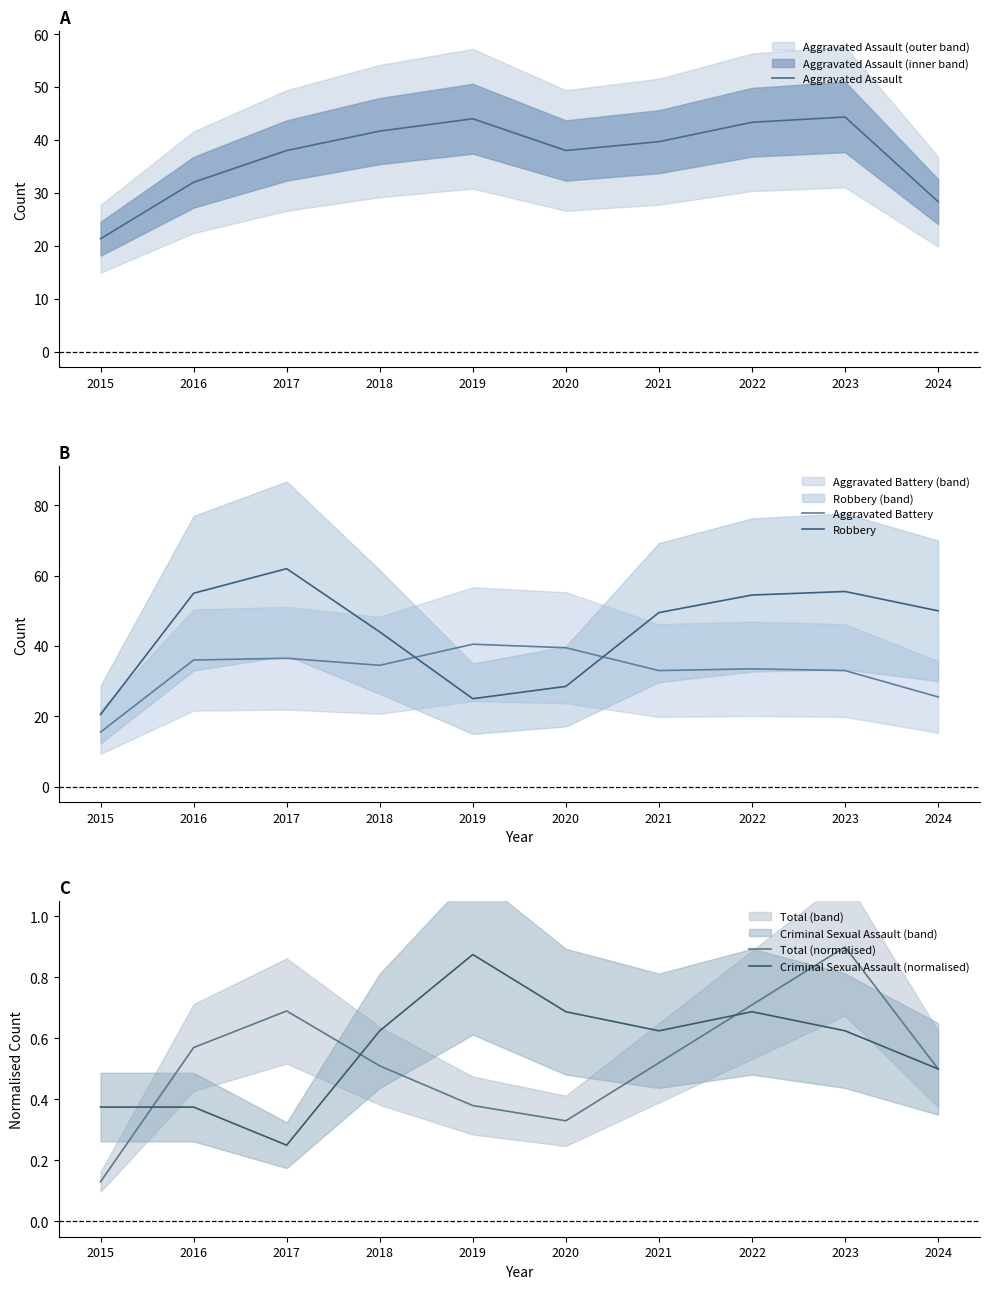

Between which two adjacent categories do Total (normalised) and Criminal Sexual Assault (normalised) first intersect?

2015 and 2016